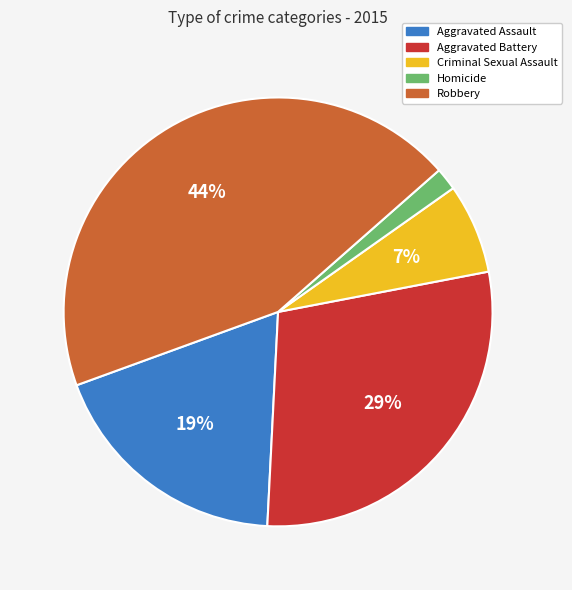

Is Robbery the majority of the pie?

No